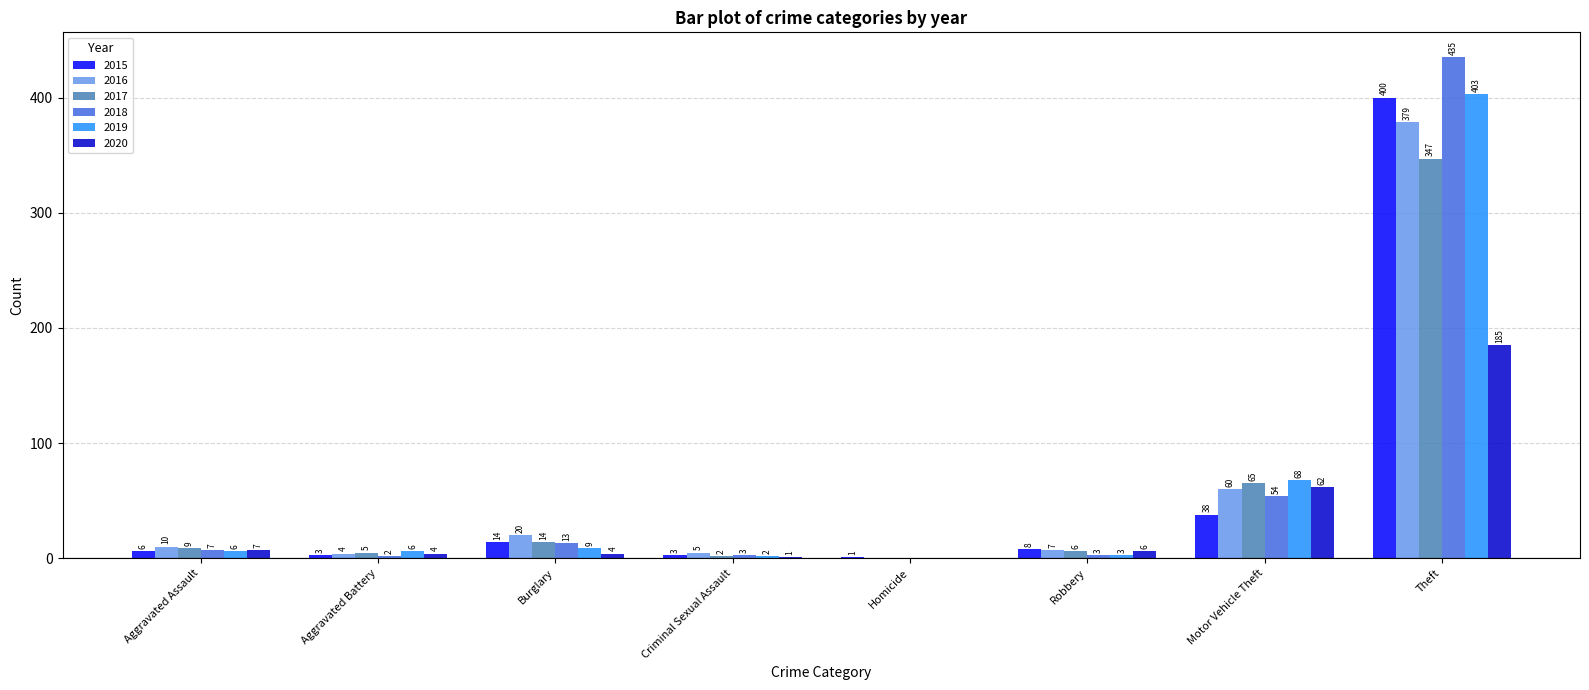

What is the average value of the 2017 series?

56